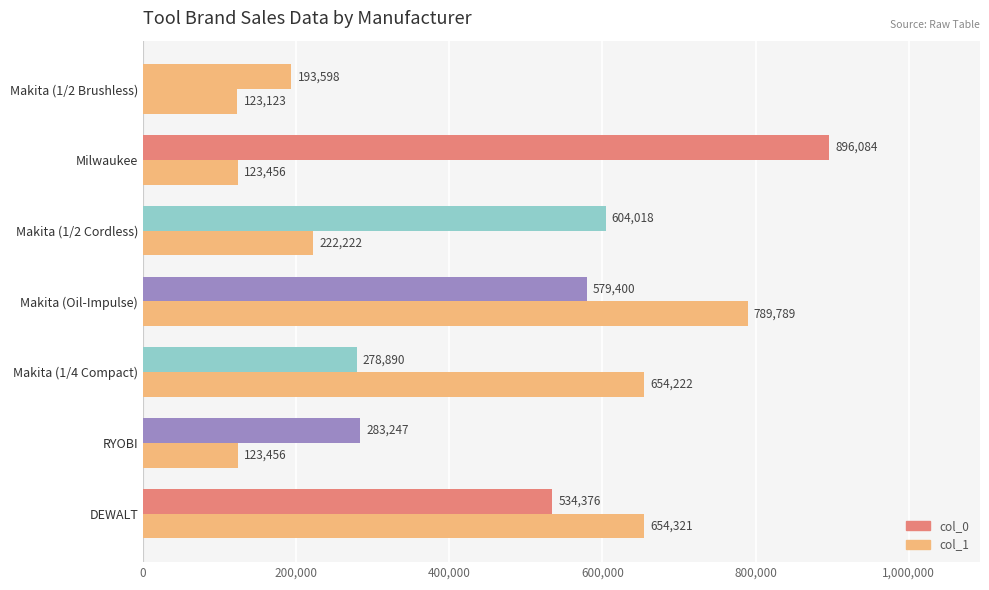

What is the average value of the col_0 series?

481373